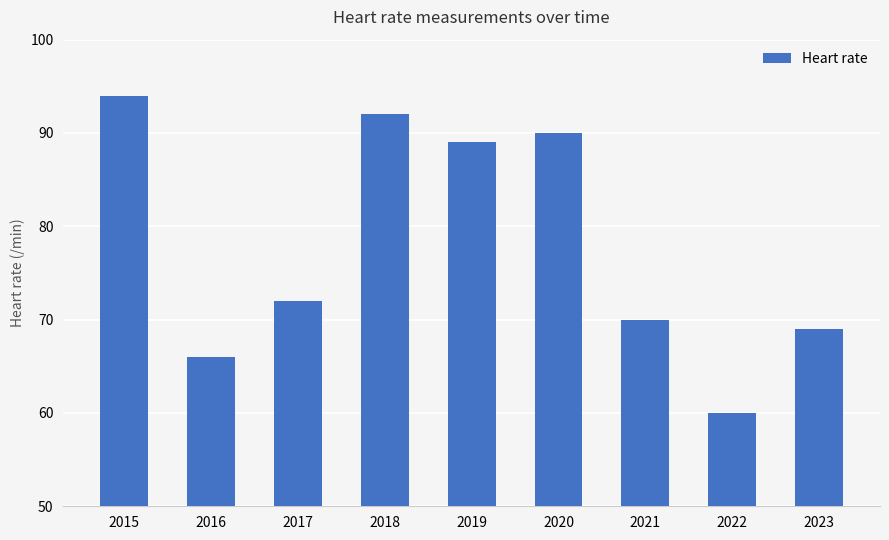

The chart shows a value of 43 at 2019. True or false?

False